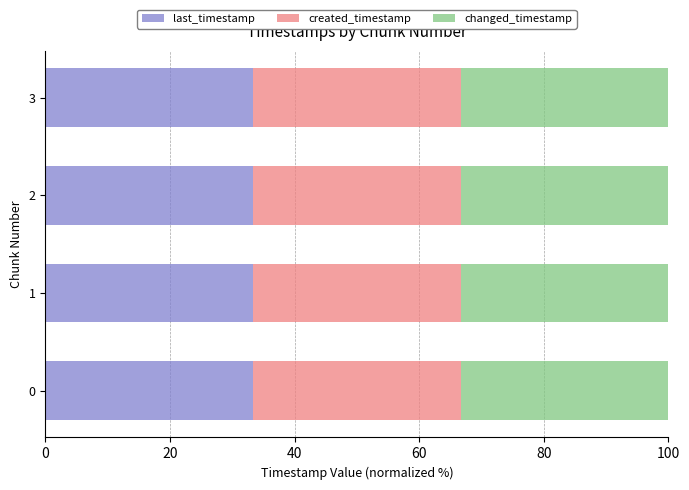

The value of last_timestamp at 1 is 16.4. True or false?

False